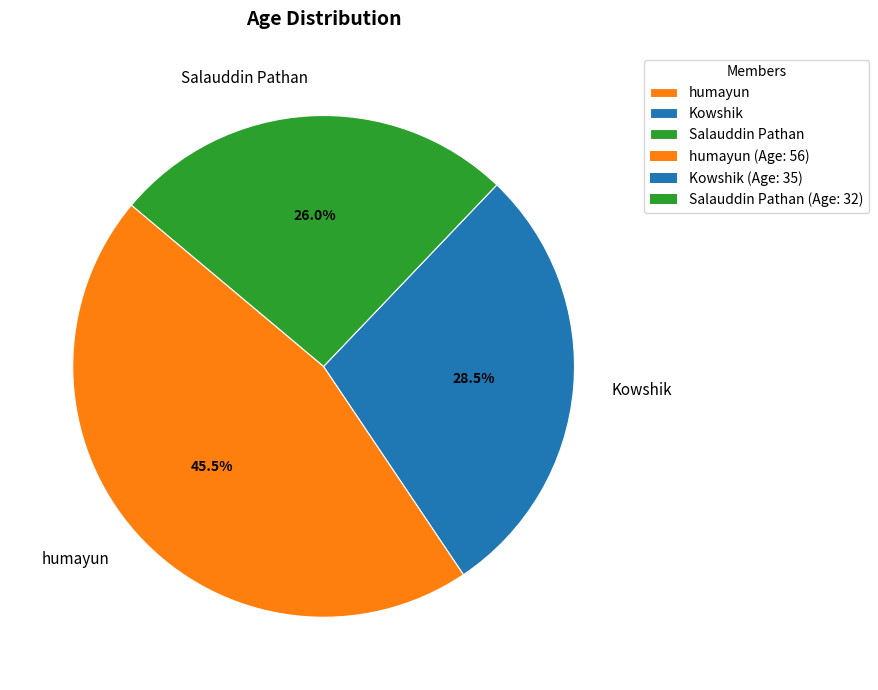

Rank the categories by value from highest to lowest.

humayun, Kowshik, Salauddin Pathan